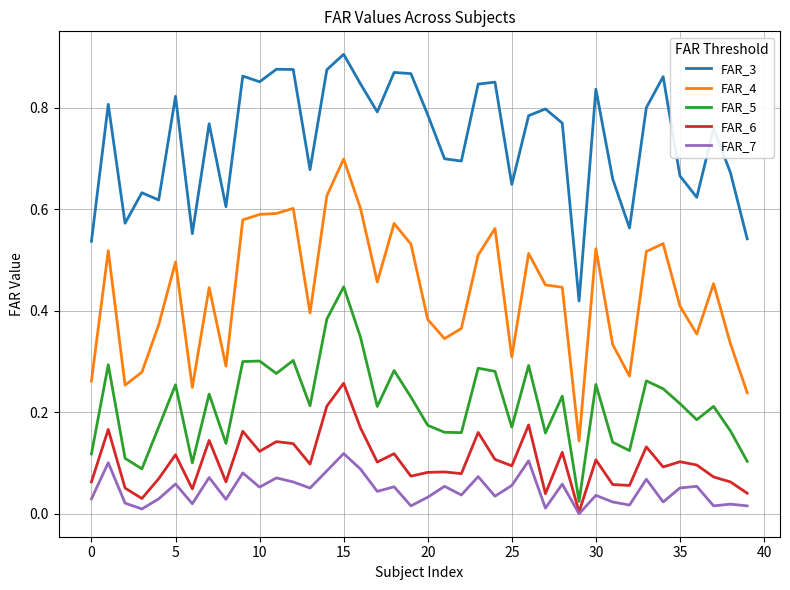

Count the FAR_3 values in the range 0 to 1.

40